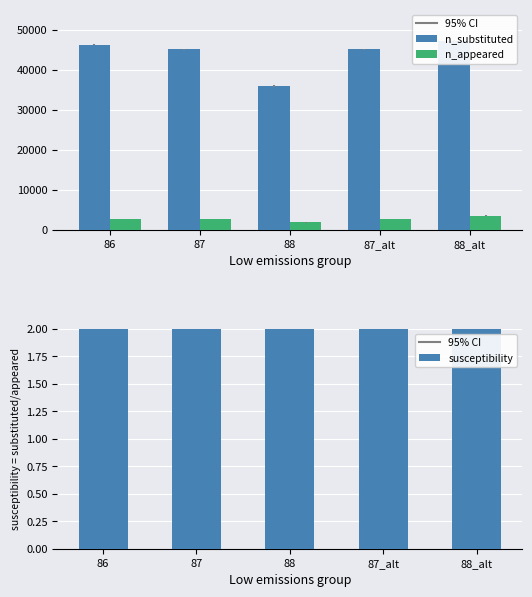

What is the value of the n_substituted bar at the 1st from the left?

46280.4